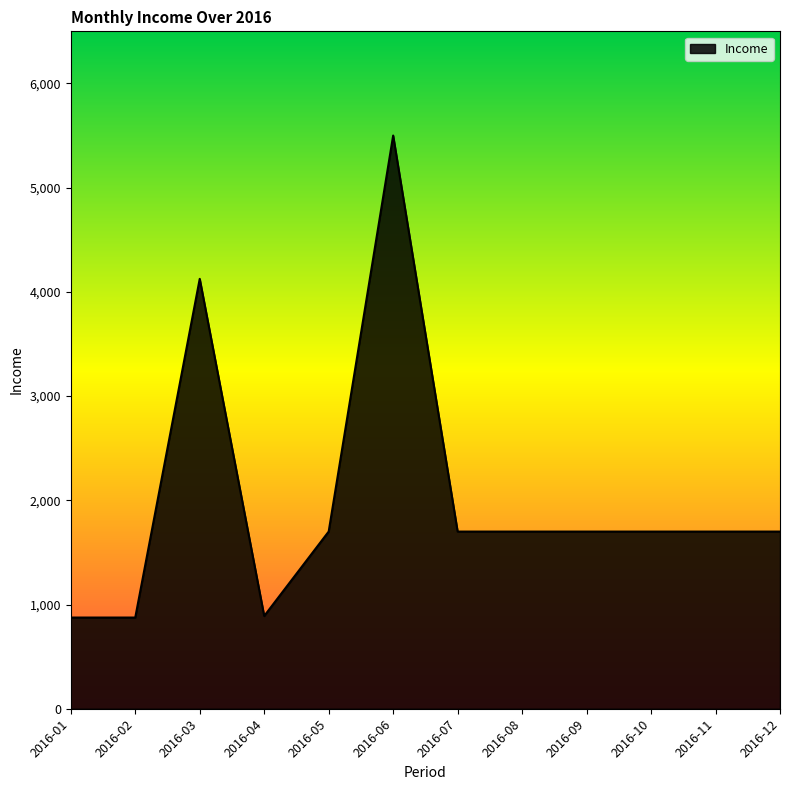

What is the difference between the values at 2016-03 and 2016-06?

1375